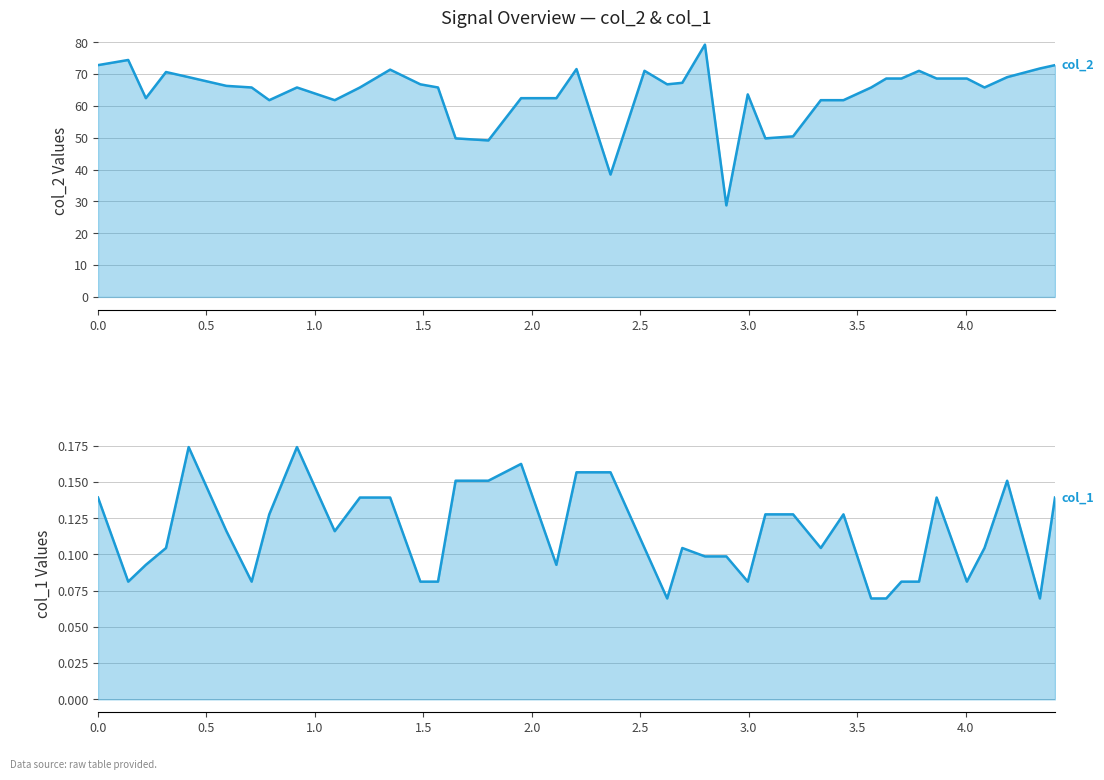

What is the difference between the maximum and second lowest values in the col_1 line series?

0.1